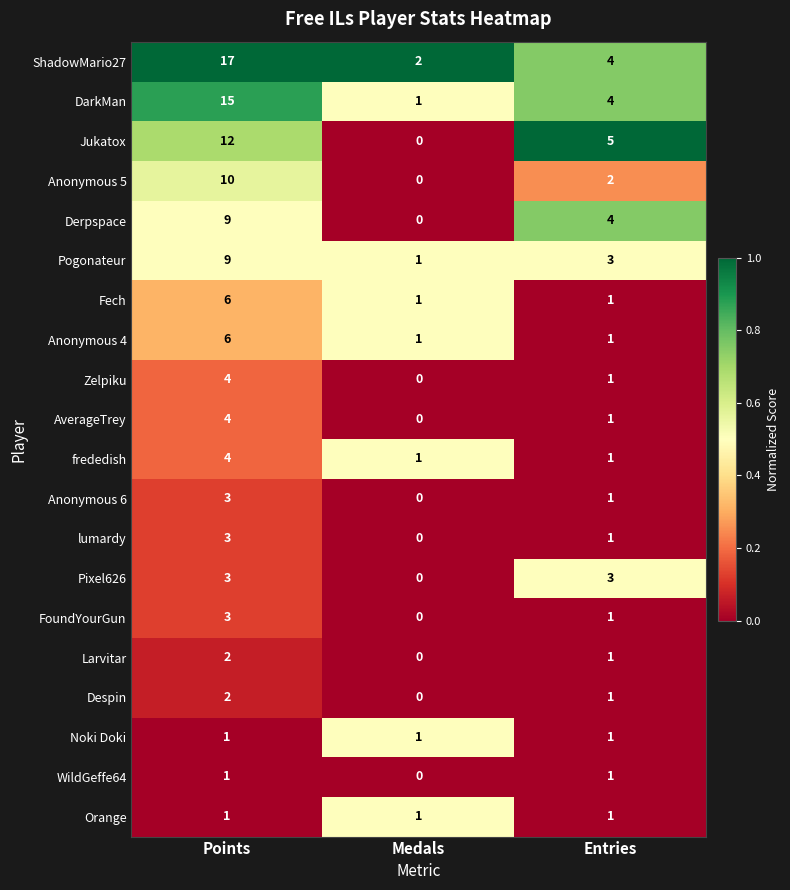

Count the number of data series in this chart.

20